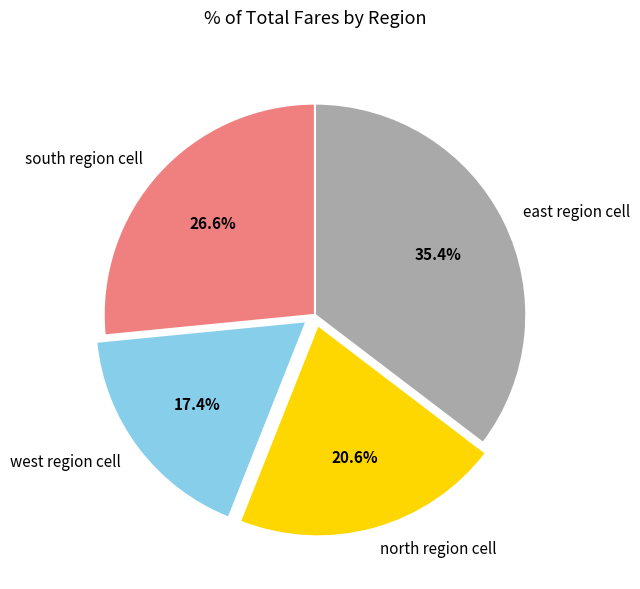

Which has a higher value, west region cell or east region cell?

east region cell